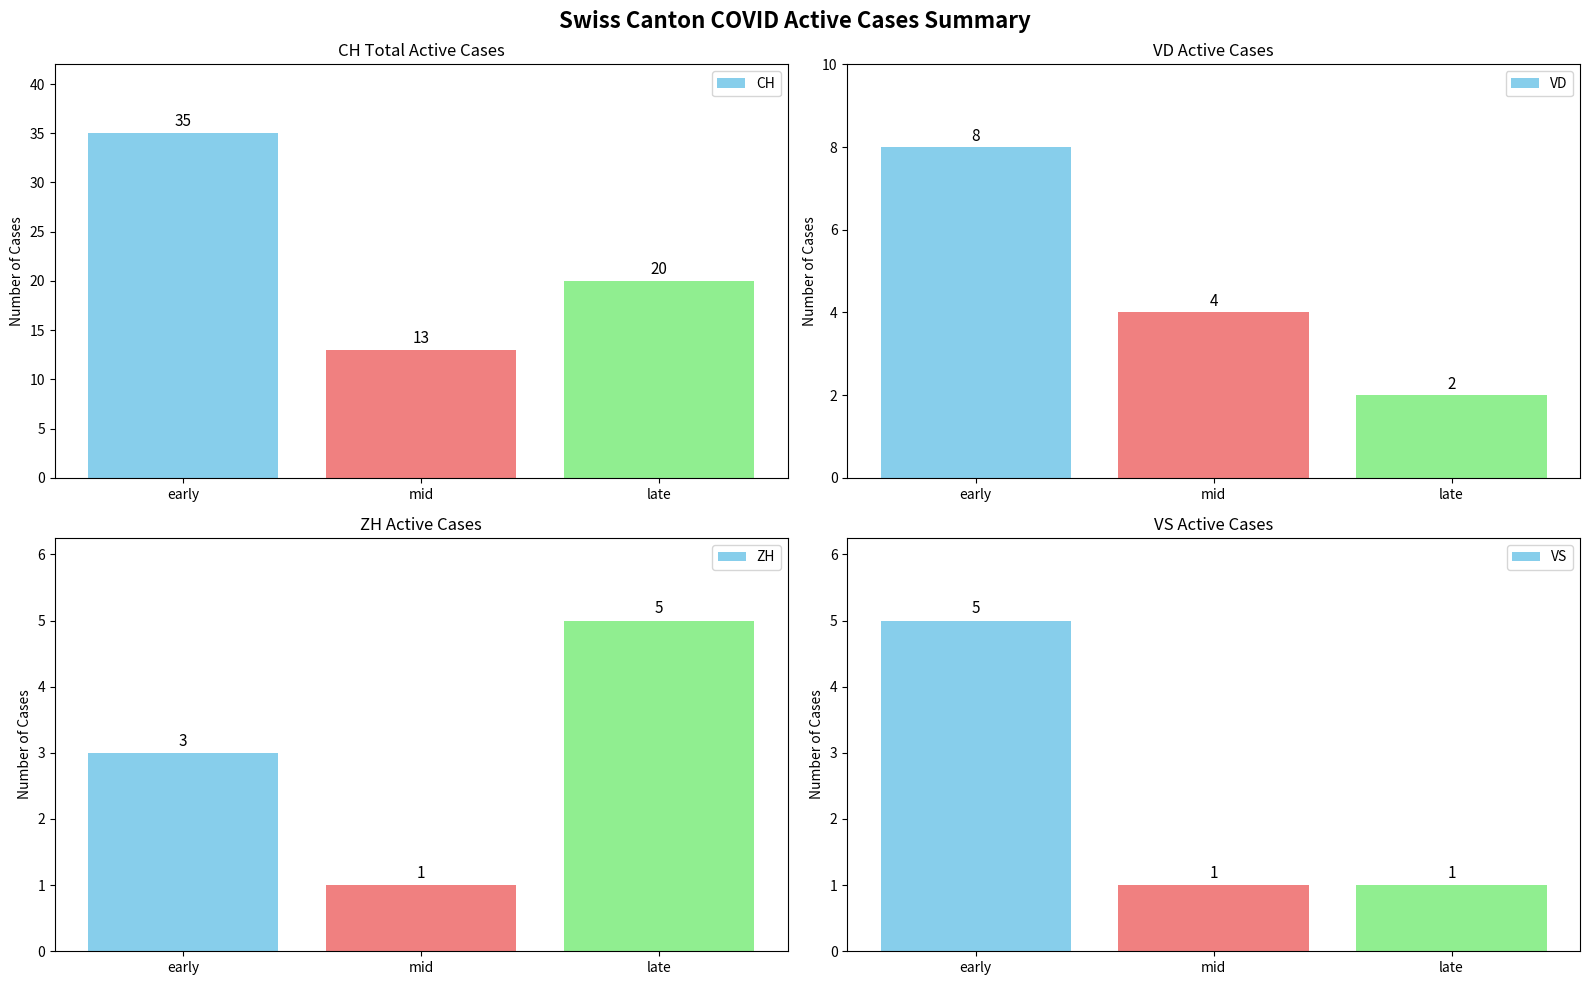

Which series has the largest total across all categories?

CH